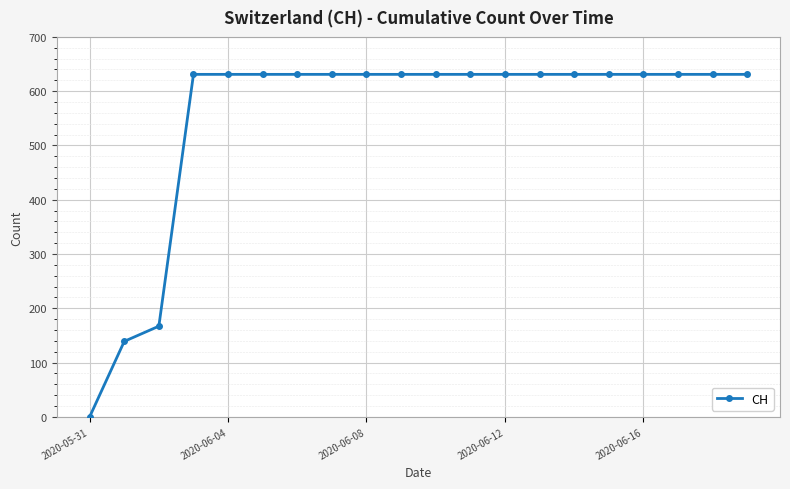

What is the difference between the second highest and second lowest values?

492